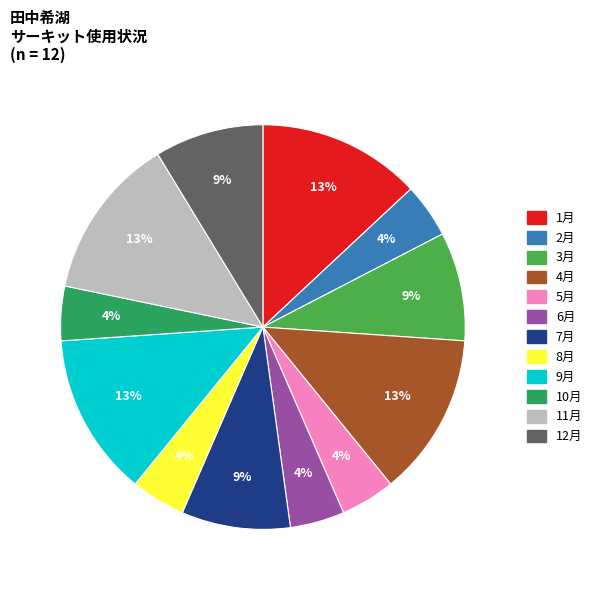

What is the ratio of the value at 12月 to the value at 7月?

1.0